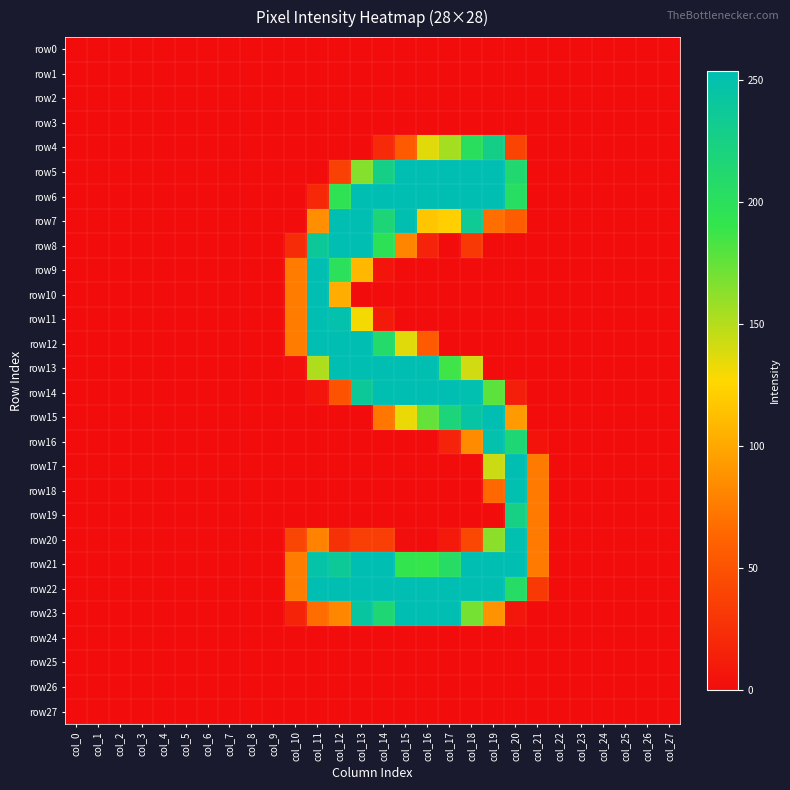

Rank the series at col_21 from lowest to highest value.

row0, row1, row2, row3, row4, row5, row6, row7, row8, row9, row10, row11, row12, row13, row14, row15, row23, row24, row25, row26, row27, row16, row22, row17, row18, row19, row20, row21